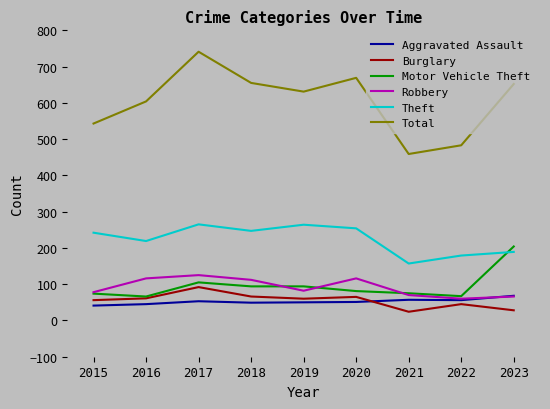

At which category does Motor Vehicle Theft reach its first local valley?

2016